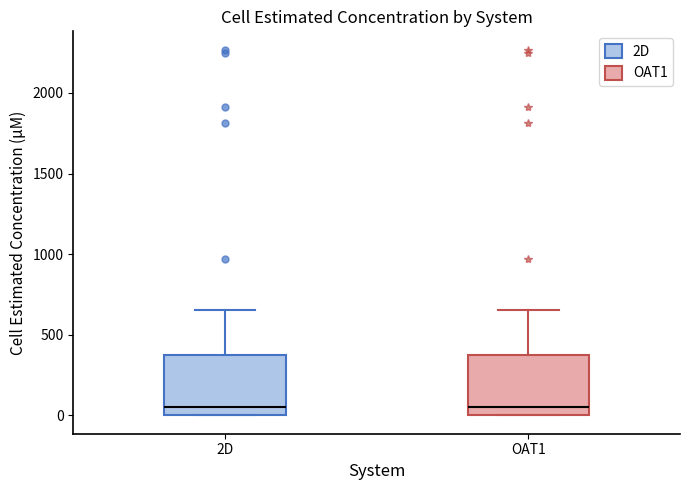

Where does the median line of the box for 2D sit on the y-axis? The values are not printed on the chart, so give them approximately, as read against the axis.

50